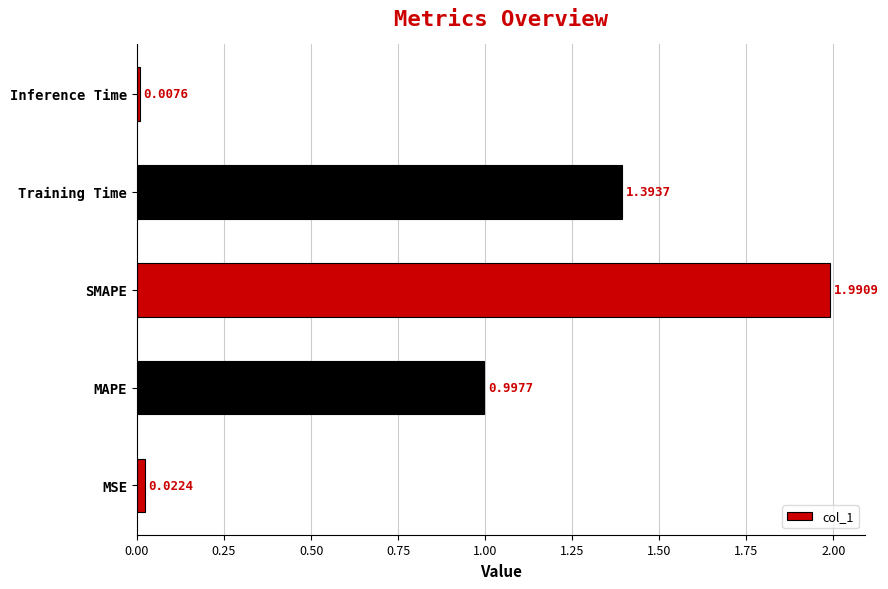

How many bars are there in total?

5